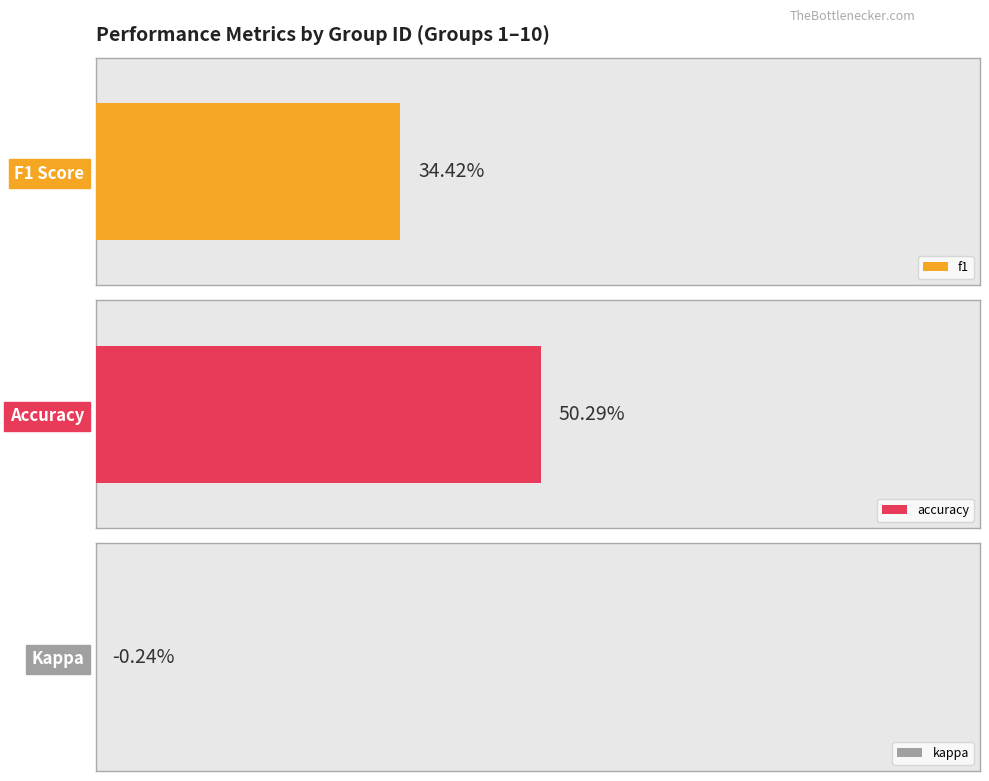

True or false: kappa has a value of 0.0 at 1.

True